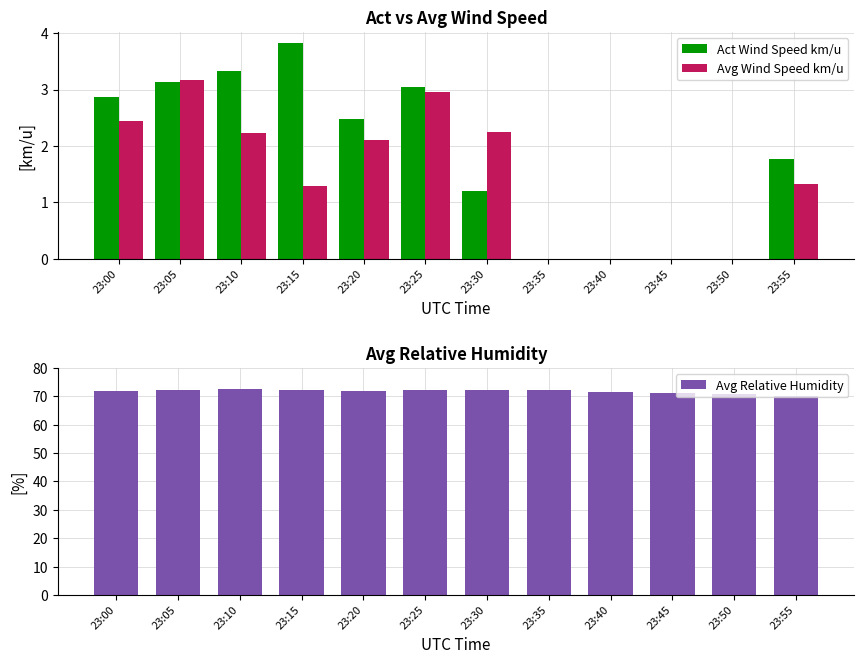

What are all the series names shown in the legend?

Act Wind Speed km/u, Avg Wind Speed km/u, Avg Relative Humidity